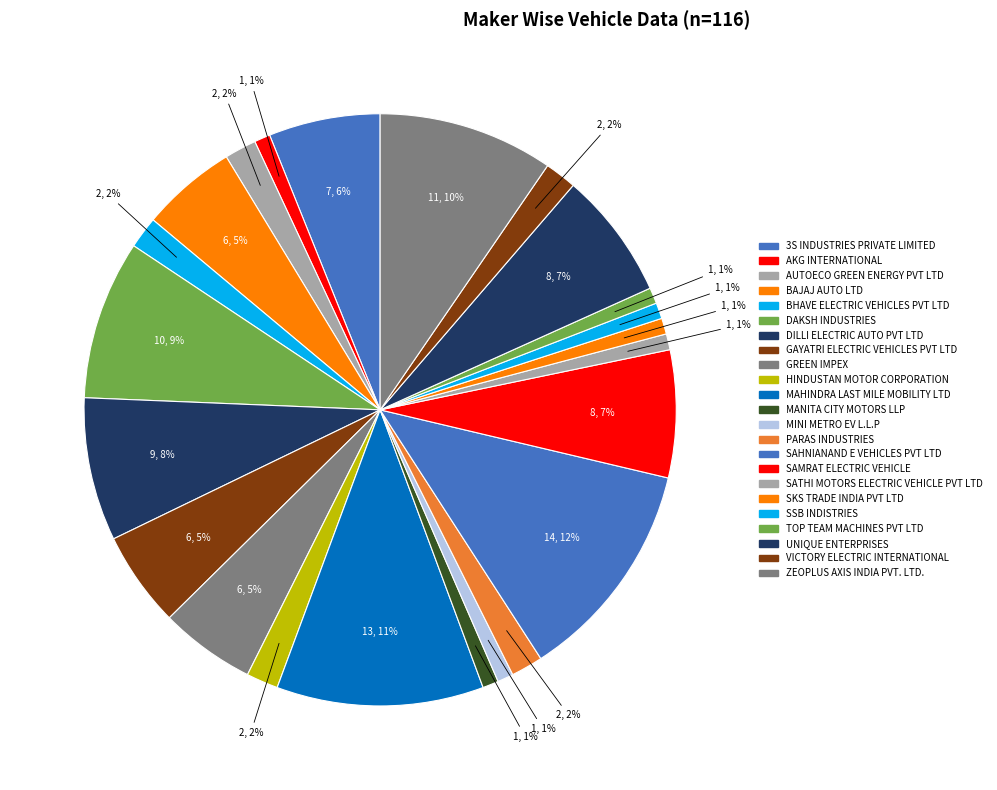

The UNIQUE ENTERPRISES slice represents 13% of the pie. True or false?

False